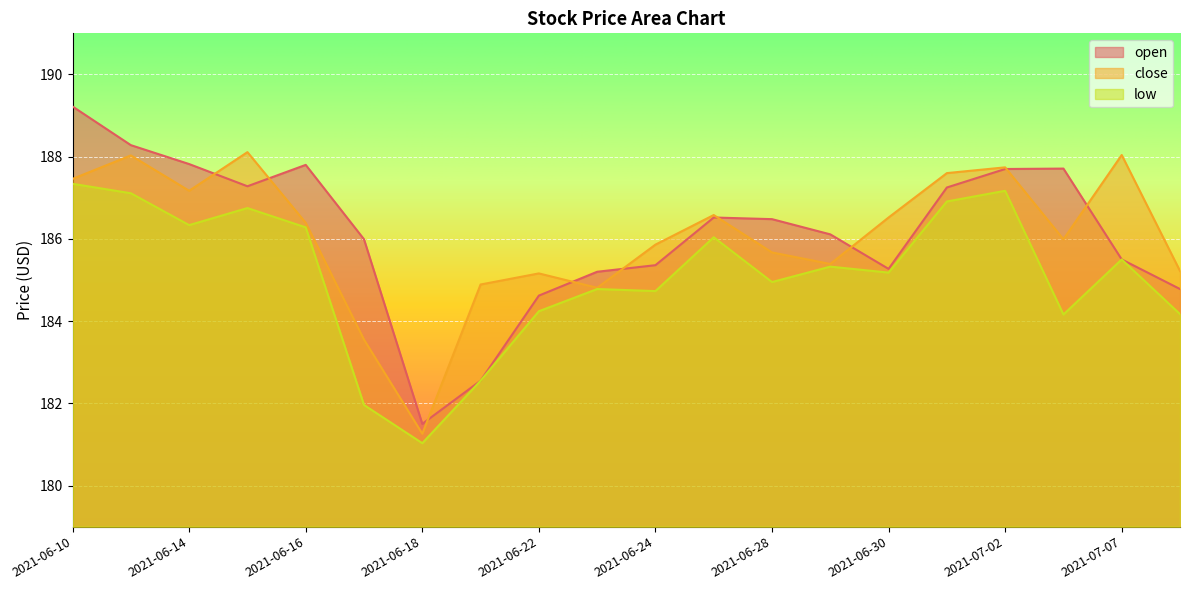

The value of low at 2021-06-18 is 181.0. True or false?

True